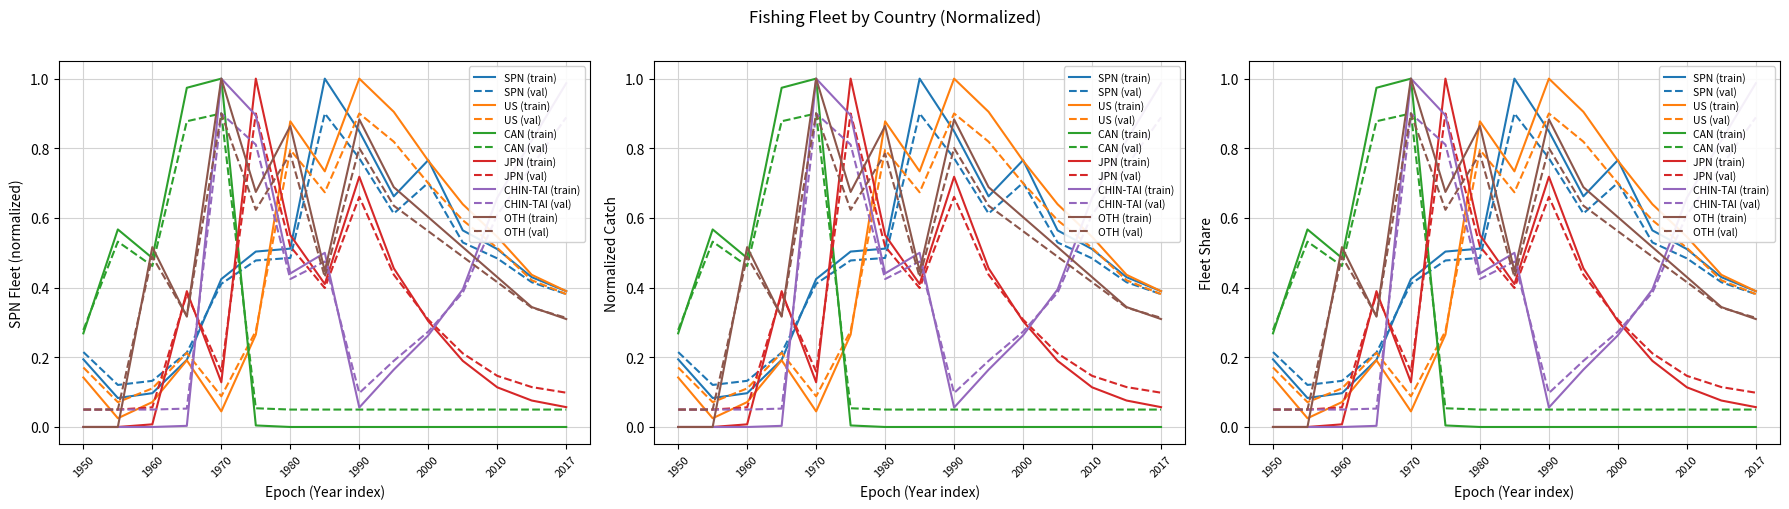

Is the value of SPN at 1980 greater than the value of JPN at 2005?

Yes